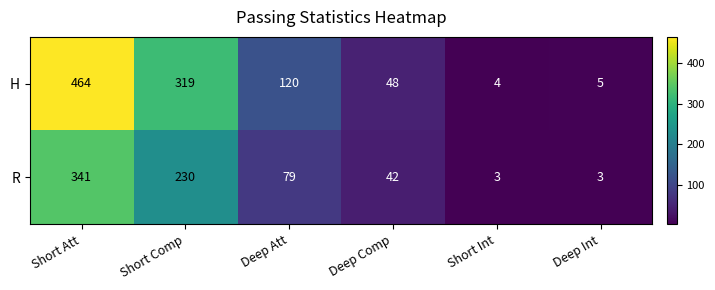

What is the average value of the R series?

116